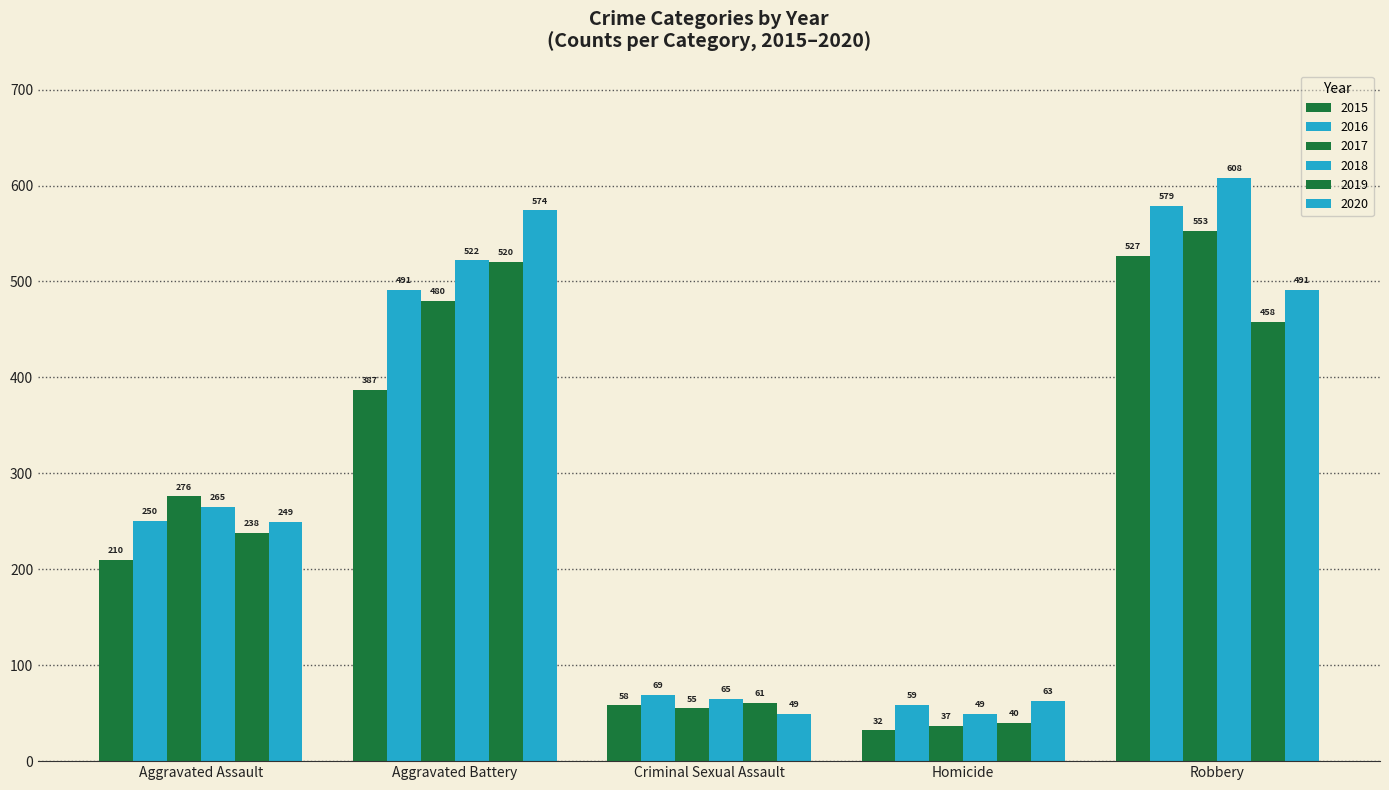

How many groups of bars are there?

5